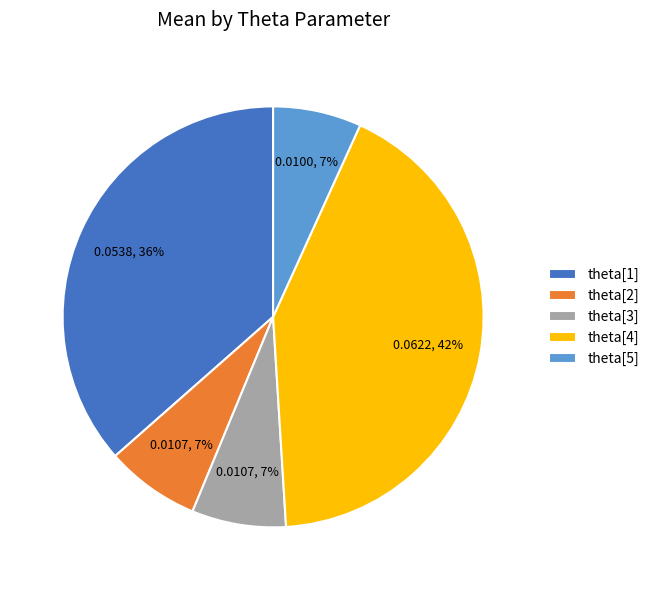

What is the largest slice in the pie chart?

theta[4]